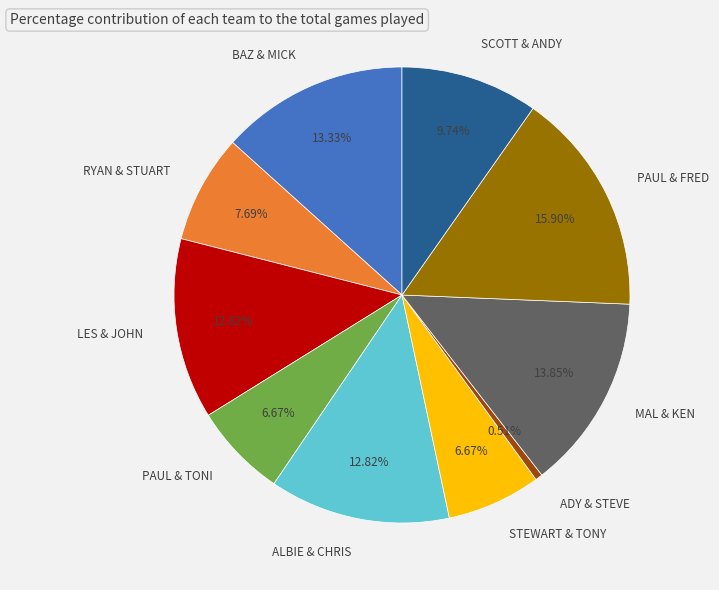

What is the ratio of the value at PAUL & TONI to the value at MAL & KEN?

0.5